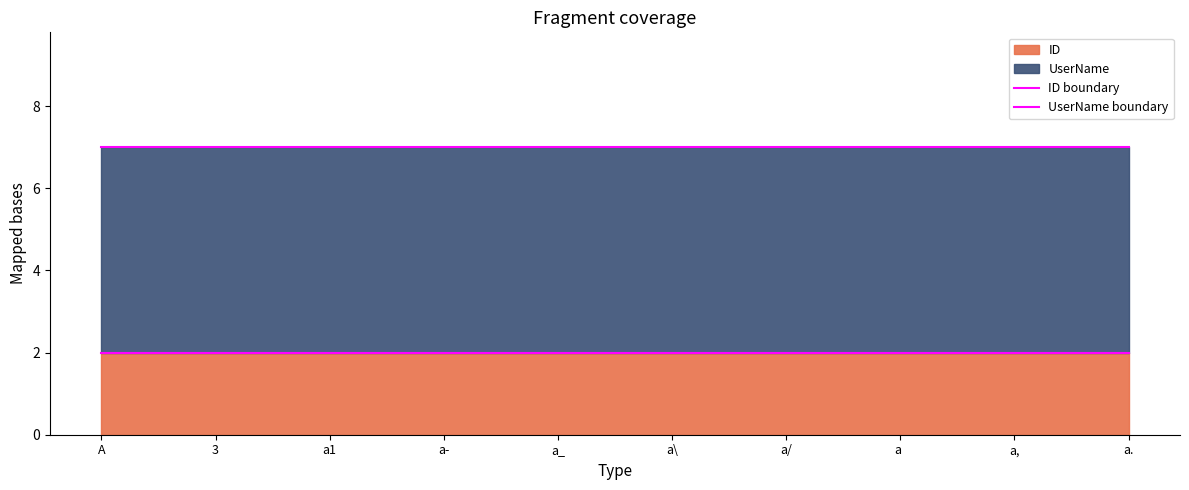

What is the label of the 8th point from the left?

a 